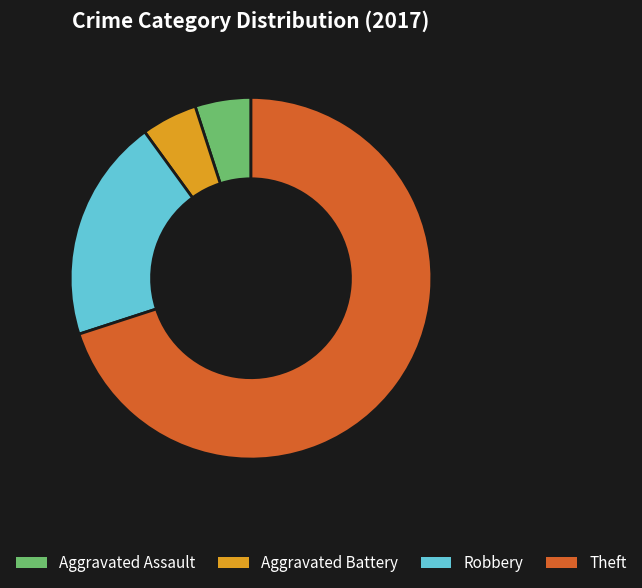

Is it true that Robbery is 20% of the pie?

True